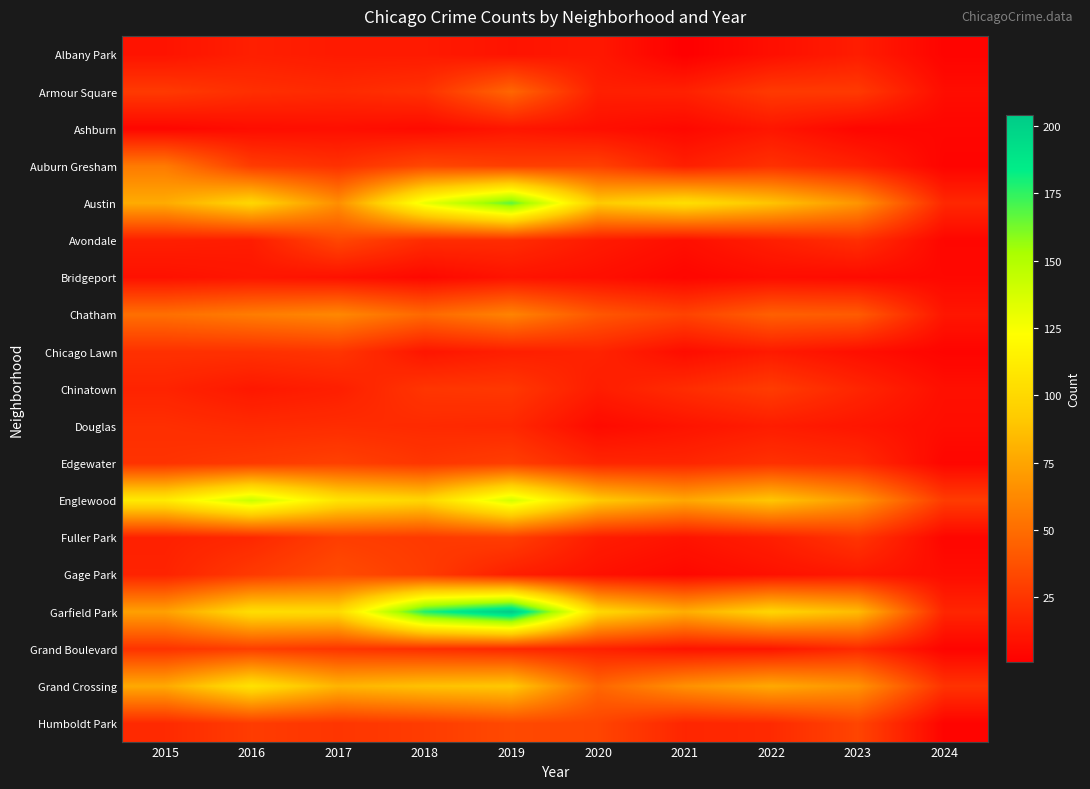

Reading left to right, extract all data points from this chart.

Albany Park: 2015=10	2016=15	2017=13	2018=13	2019=10	2020=12	2021=1	2022=8	2023=14	2024=3
Armour Square: 2015=27	2016=22	2017=20	2018=23	2019=47	2020=15	2021=16	2022=27	2023=27	2024=7
Ashburn: 2015=4	2016=7	2017=8	2018=6	2019=11	2020=8	2021=5	2022=11	2023=4	2024=4
Auburn Gresham: 2015=56	2016=28	2017=23	2018=33	2019=29	2020=30	2021=15	2022=23	2023=16	2024=3
Austin: 2015=78	2016=99	2017=65	2018=130	2019=167	2020=92	2021=104	2022=89	2023=68	2024=19
Avondale: 2015=15	2016=14	2017=33	2018=21	2019=21	2020=13	2021=8	2022=15	2023=22	2024=4
Bridgeport: 2015=9	2016=11	2017=9	2018=5	2019=10	2020=8	2021=4	2022=7	2023=6	2024=5
Chatham: 2015=51	2016=57	2017=62	2018=48	2019=60	2020=40	2021=31	2022=44	2023=42	2024=11
Chicago Lawn: 2015=23	2016=23	2017=25	2018=11	2019=15	2020=17	2021=7	2022=13	2023=8	2024=3
Chinatown: 2015=17	2016=12	2017=15	2018=25	2019=26	2020=14	2021=21	2022=28	2023=18	2024=8
Douglas: 2015=22	2016=20	2017=21	2018=20	2019=19	2020=6	2021=10	2022=14	2023=11	2024=7
Edgewater: 2015=24	2016=27	2017=30	2018=25	2019=29	2020=18	2021=18	2022=23	2023=20	2024=4
Englewood: 2015=111	2016=142	2017=107	2018=98	2019=138	2020=92	2021=76	2022=90	2023=69	2024=28
Fuller Park: 2015=16	2016=19	2017=29	2018=27	2019=29	2020=14	2021=10	2022=15	2023=25	2024=4
Gage Park: 2015=17	2016=27	2017=35	2018=28	2019=15	2020=9	2021=5	2022=9	2023=12	2024=7
Garfield Park: 2015=73	2016=103	2017=101	2018=178	2019=204	2020=100	2021=79	2022=98	2023=85	2024=18
Grand Boulevard: 2015=24	2016=29	2017=25	2018=22	2019=19	2020=16	2021=10	2022=11	2023=20	2024=3
Grand Crossing: 2015=77	2016=106	2017=82	2018=88	2019=91	2020=47	2021=66	2022=77	2023=67	2024=24
Humboldt Park: 2015=20	2016=28	2017=25	2018=28	2019=34	2020=32	2021=18	2022=20	2023=32	2024=3